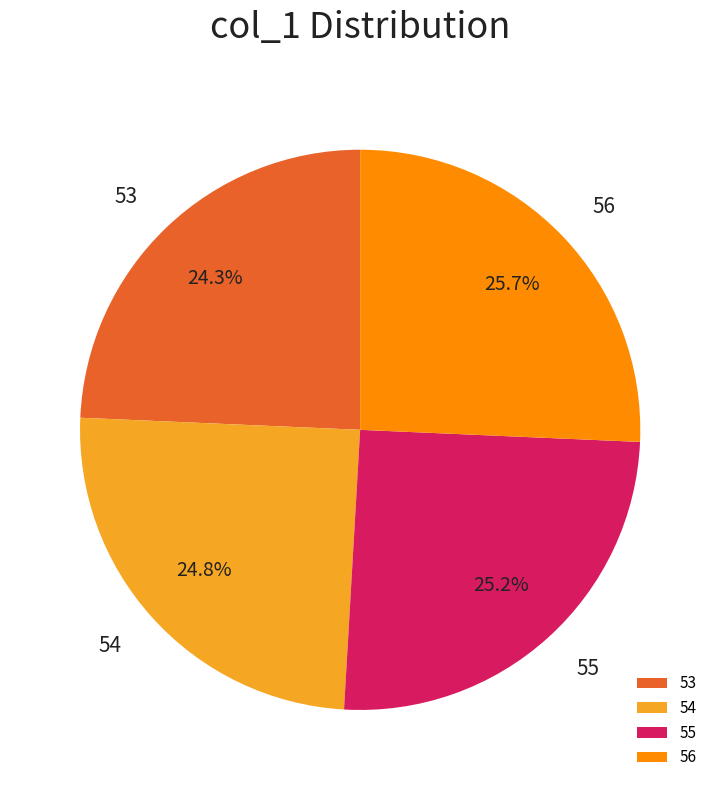

Between 54 and 56, which is larger?

56